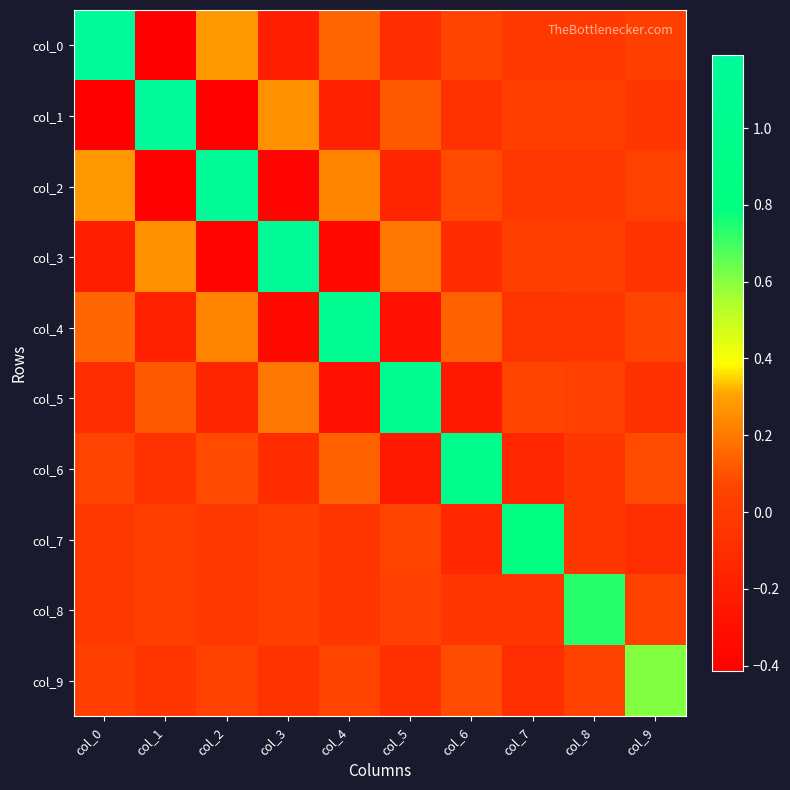

What is the total value across all series at col_3?

0.6